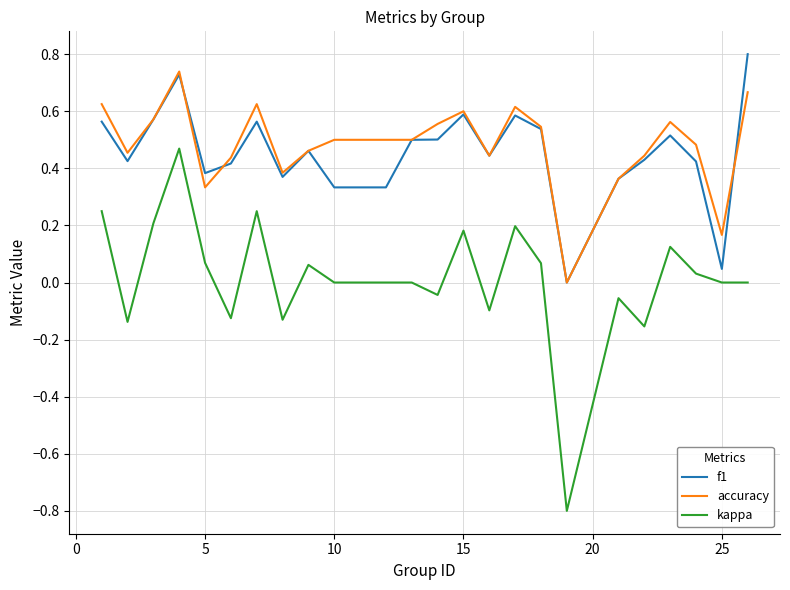

Which series has the largest range (max minus min)?

kappa